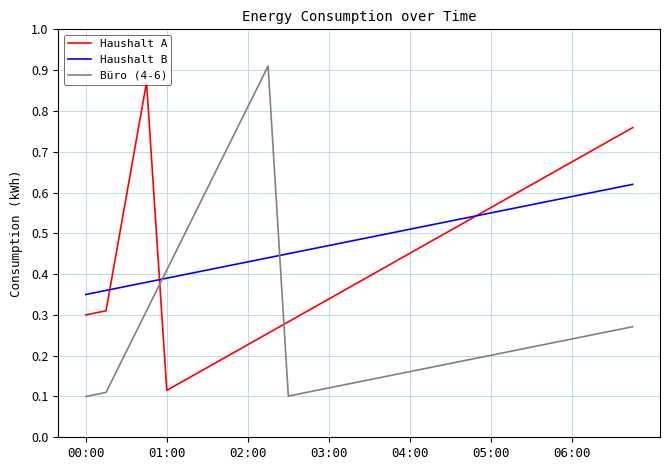

True or false: Büro (4-6) and Haushalt A cross at least once.

True